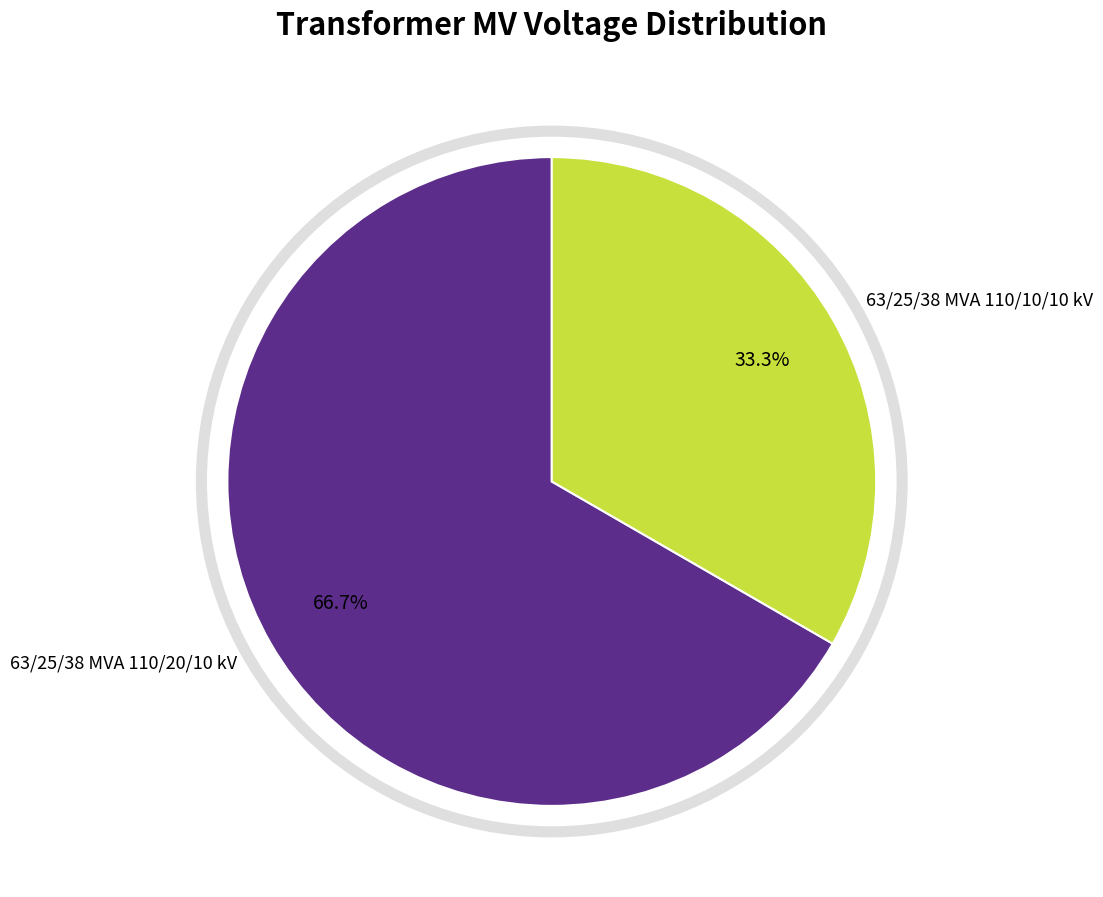

To the nearest percent, what is the combined percentage of 63/25/38 MVA 110/20/10 kV and 63/25/38 MVA 110/10/10 kV?

100%